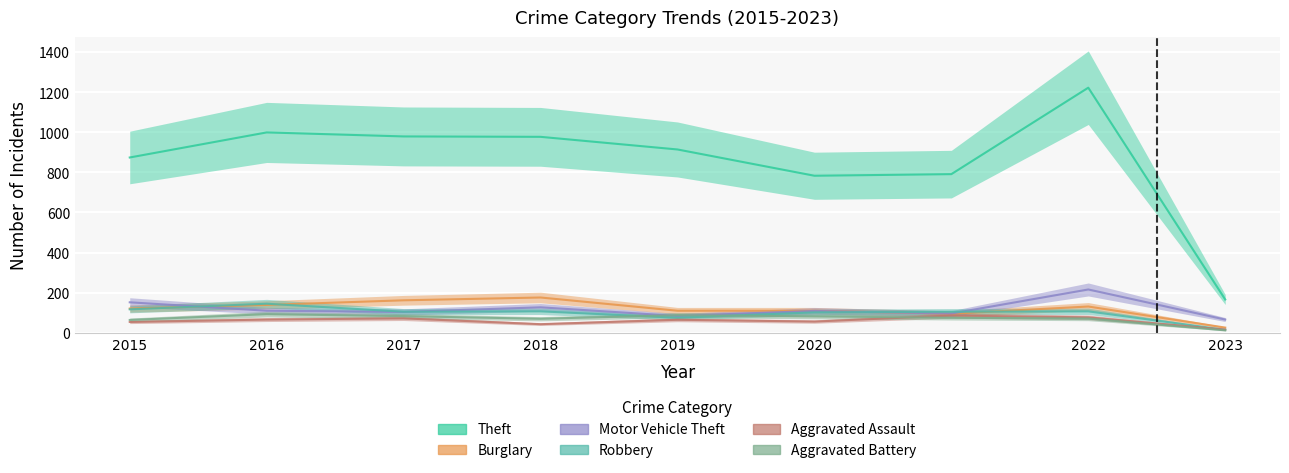

At which label does Aggravated Assault first exceed 65?

2016